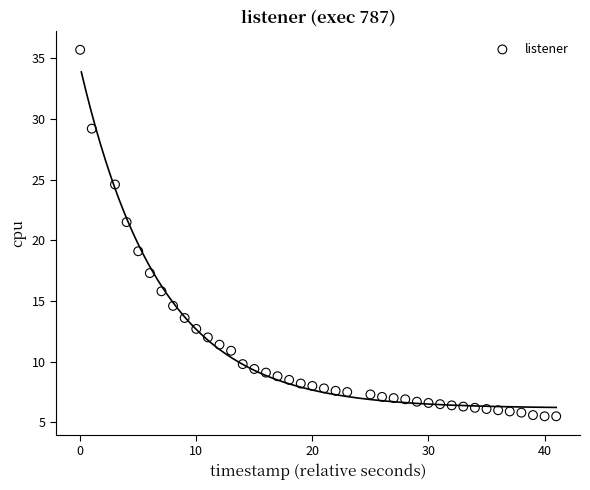

What is the range of Y values (max minus min)?

30.2